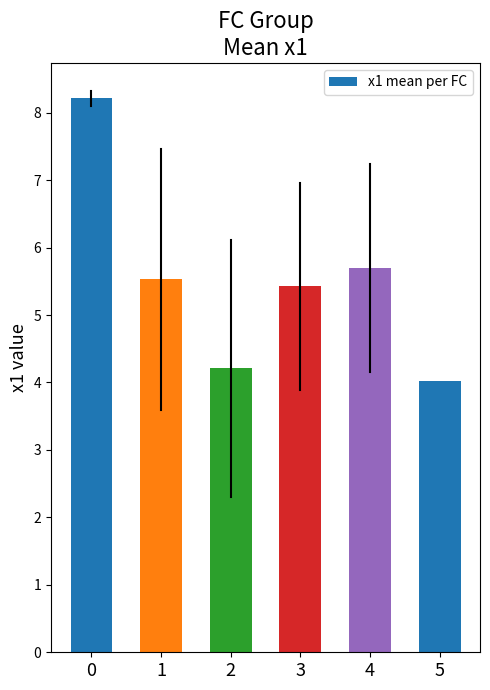

What is the greatest value displayed?

8.2